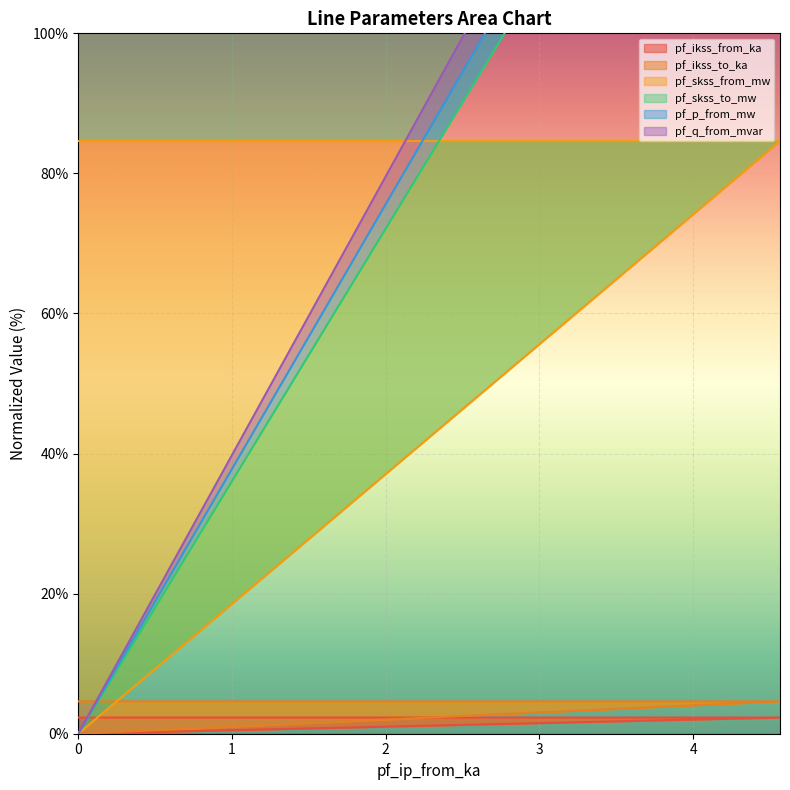

At how many categories does at least one series exceed 155?

2